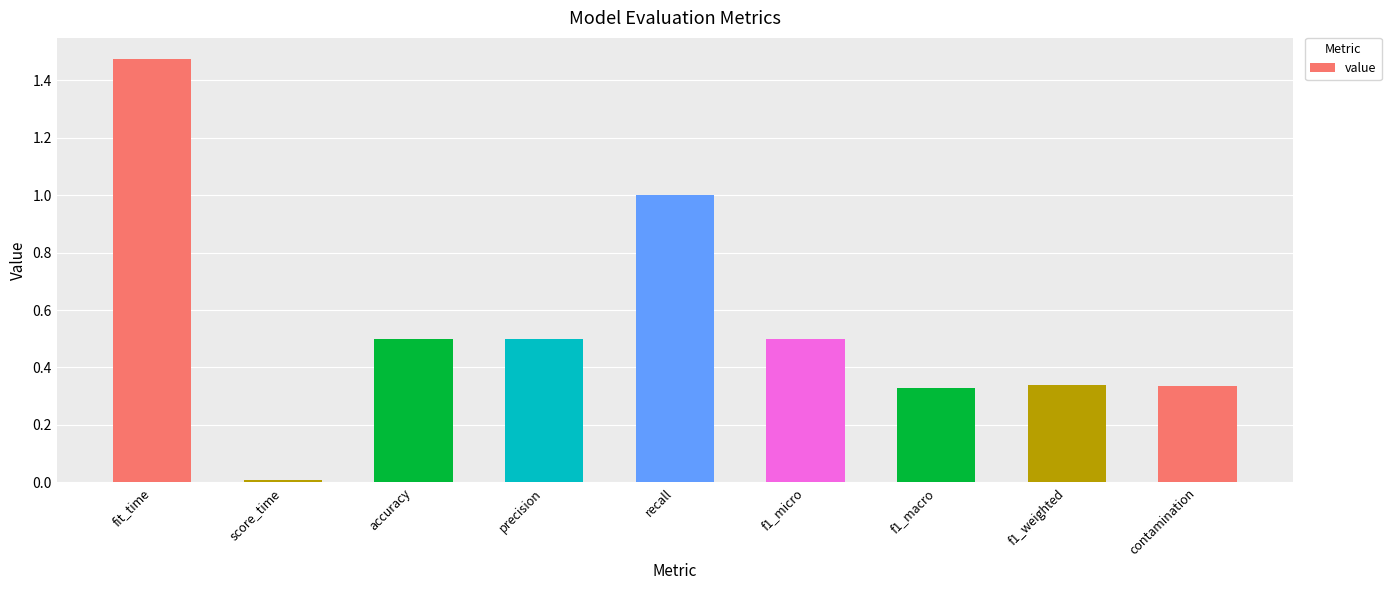

What is the difference between the maximum and second lowest values?

1.1